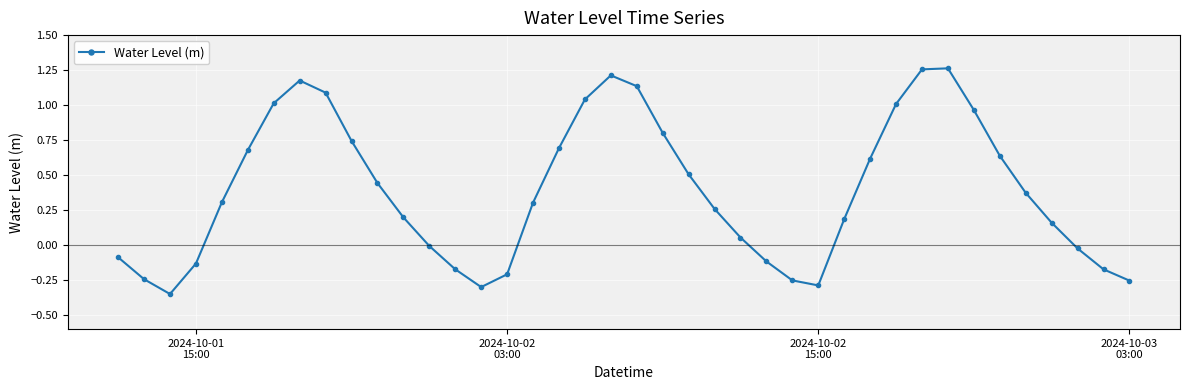

How many points are higher than both their immediate neighbors (excluding endpoints)?

3